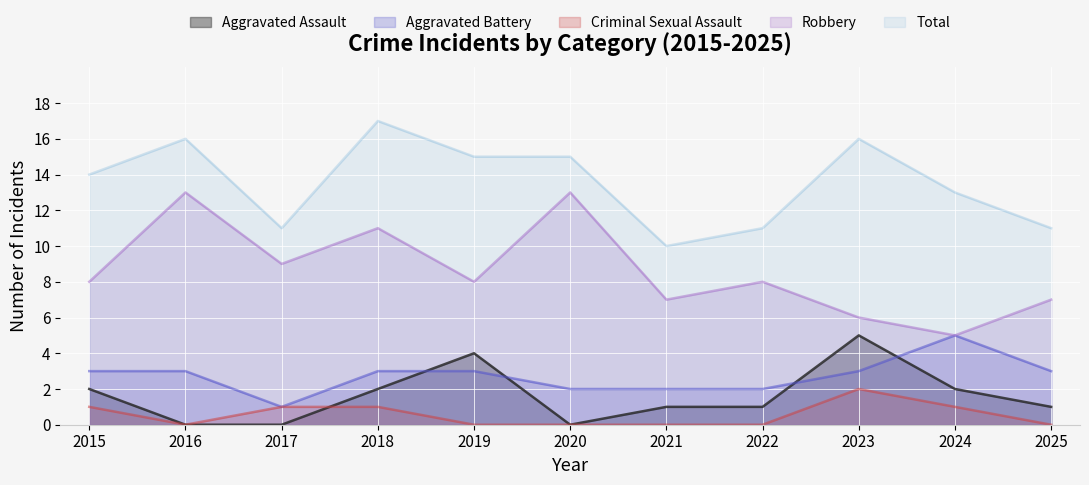

How many Criminal Sexual Assault values are between 0 and 1?

10